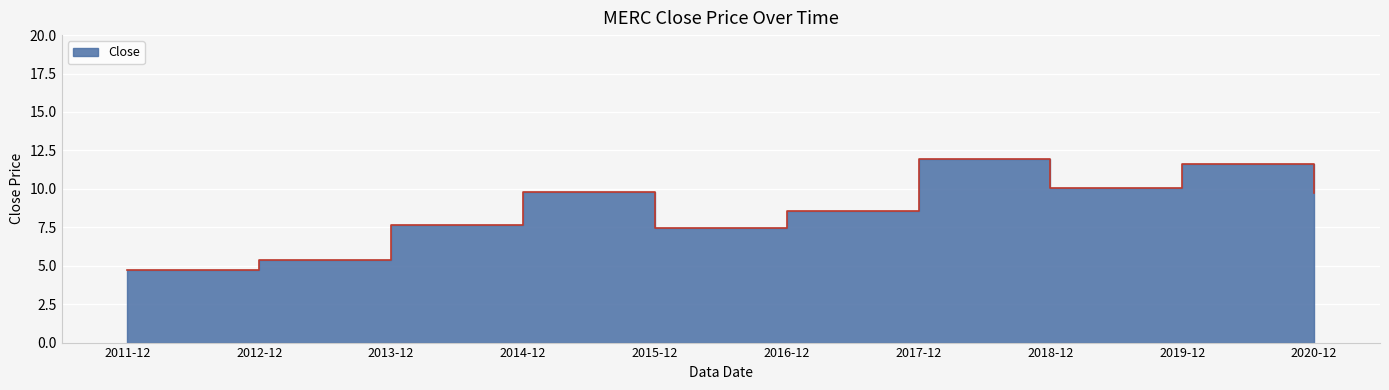

What is the approximate value at 2020-12?

9.7